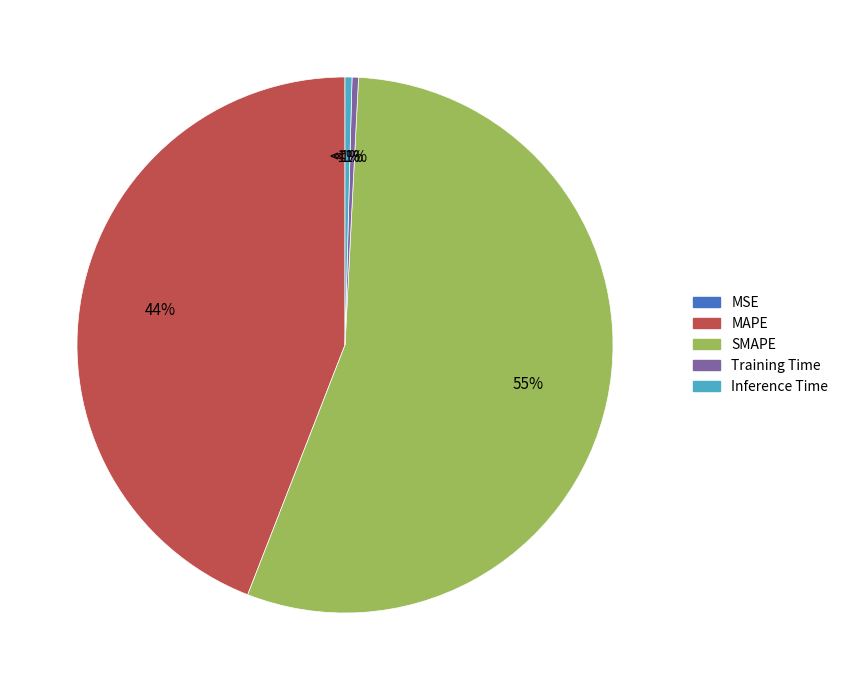

Count the number of slices in the pie.

5